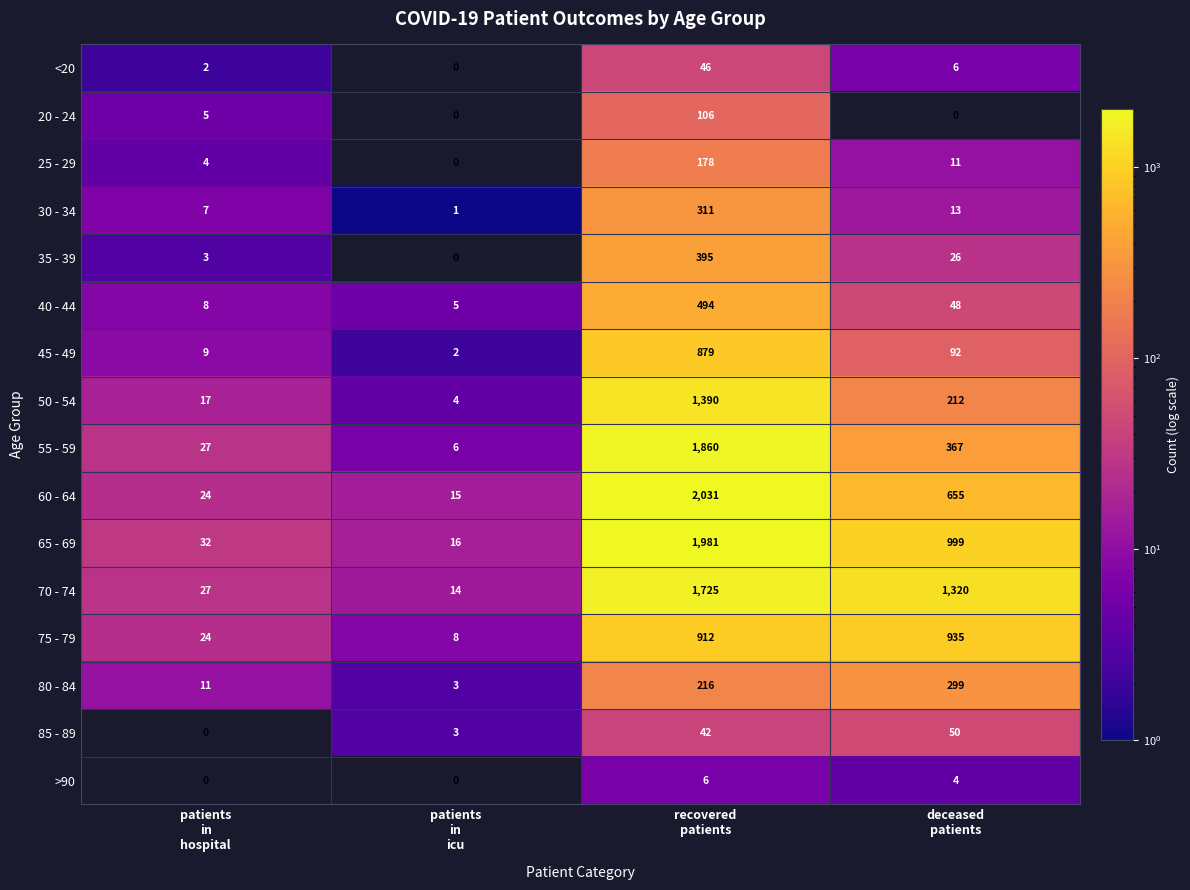

At which category is the sum across all series the highest?

recovered
patients